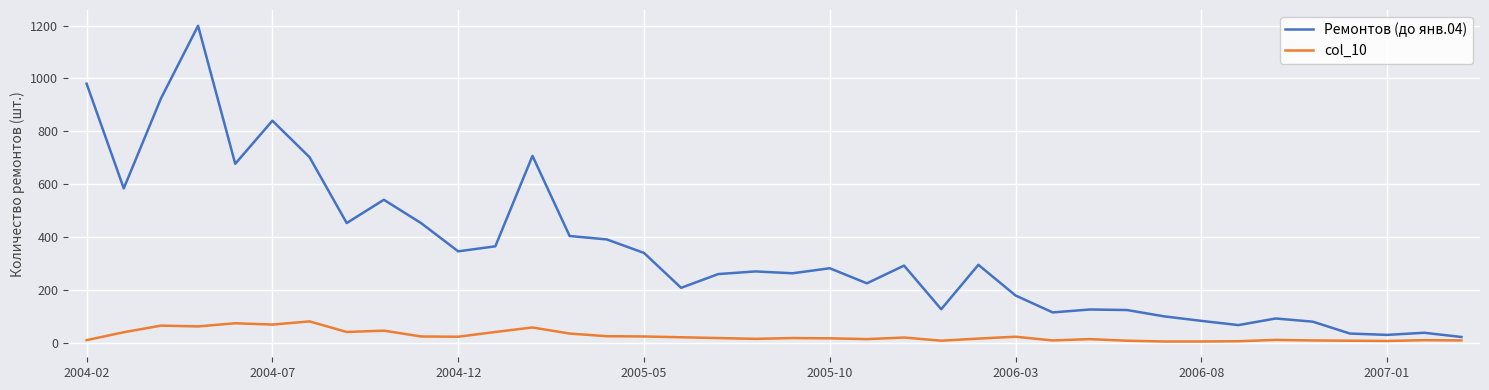

True or false: Ремонтов (до янв.04) and col_10 cross at least once.

False